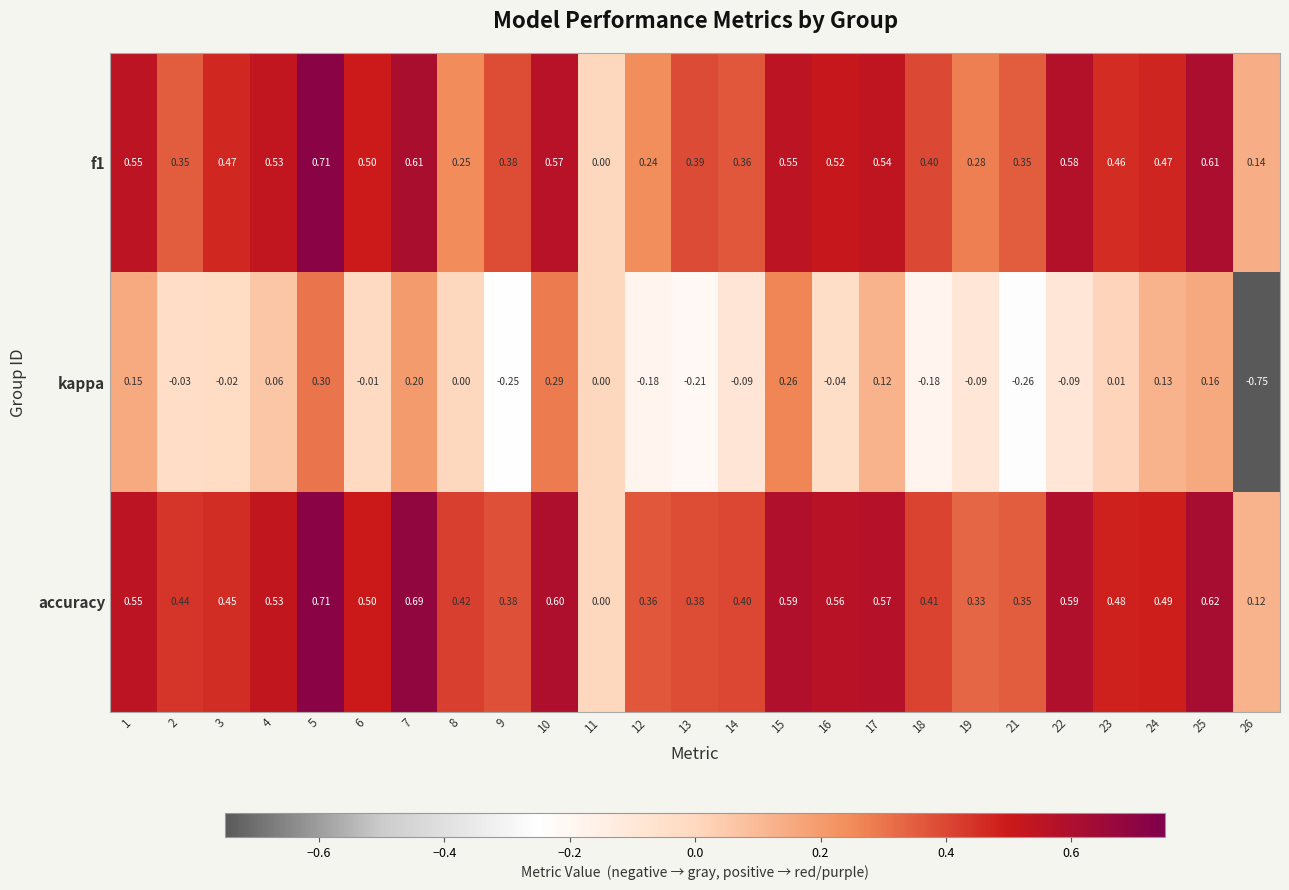

Which series has the largest total across all categories?

accuracy